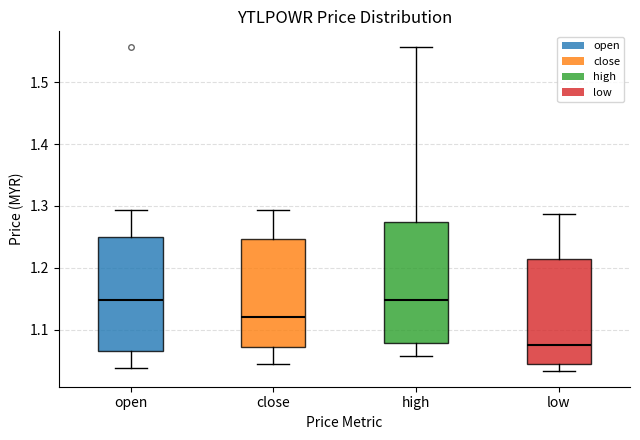

Where does the median line of the box for high sit on the y-axis? The values are not printed on the chart, so give them approximately, as read against the axis.

1.15